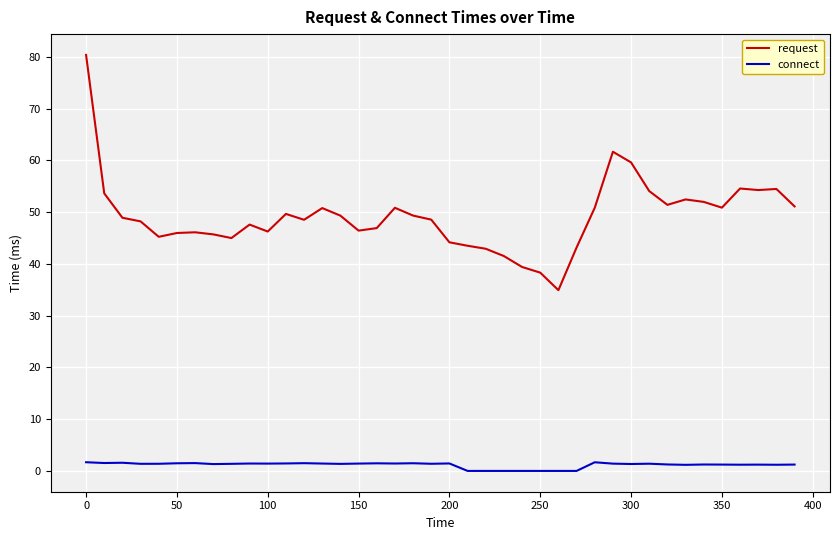

True or false: connect has more than 2 points higher than both neighbors.

True